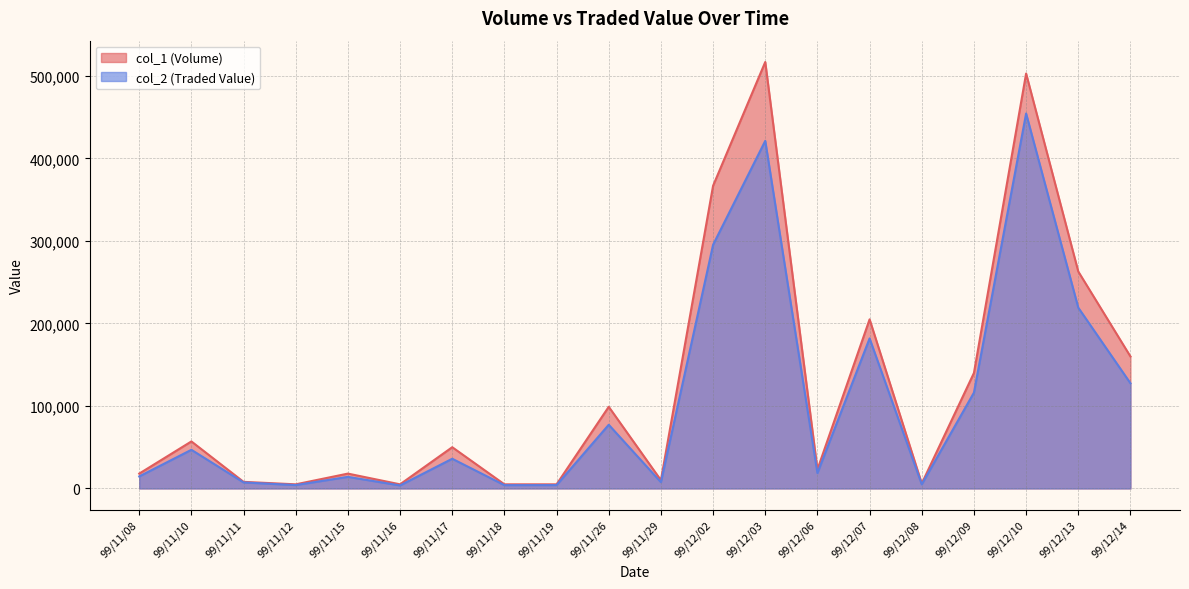

What is the sum of the col_1 values at 99/12/07 and 99/11/08?

223000